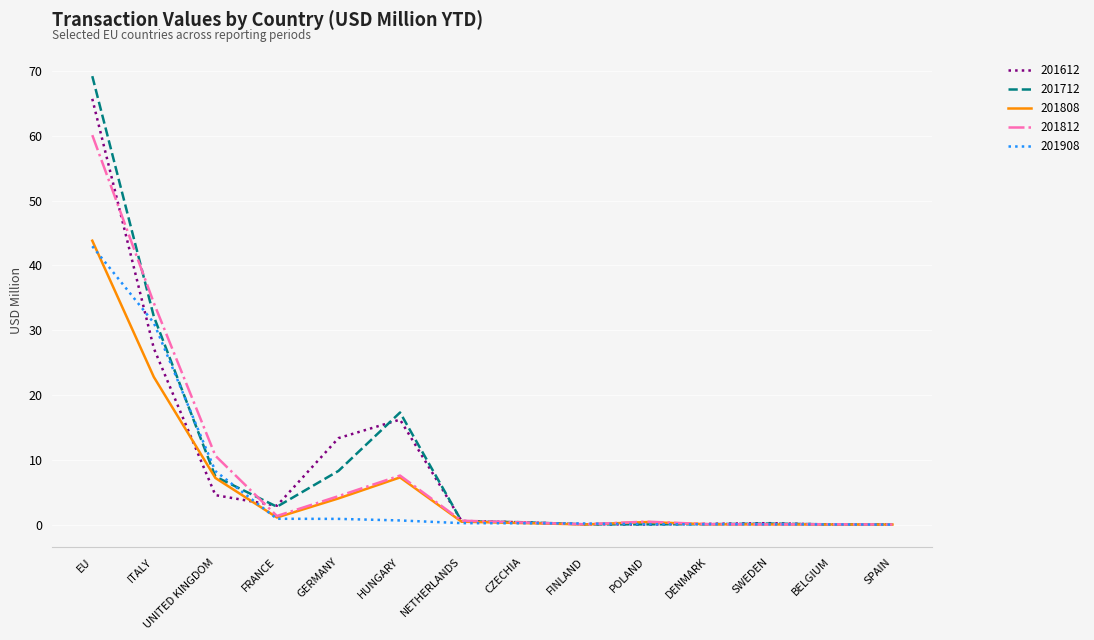

What is the difference between the maximum and minimum values in the 201612 series?

65.7